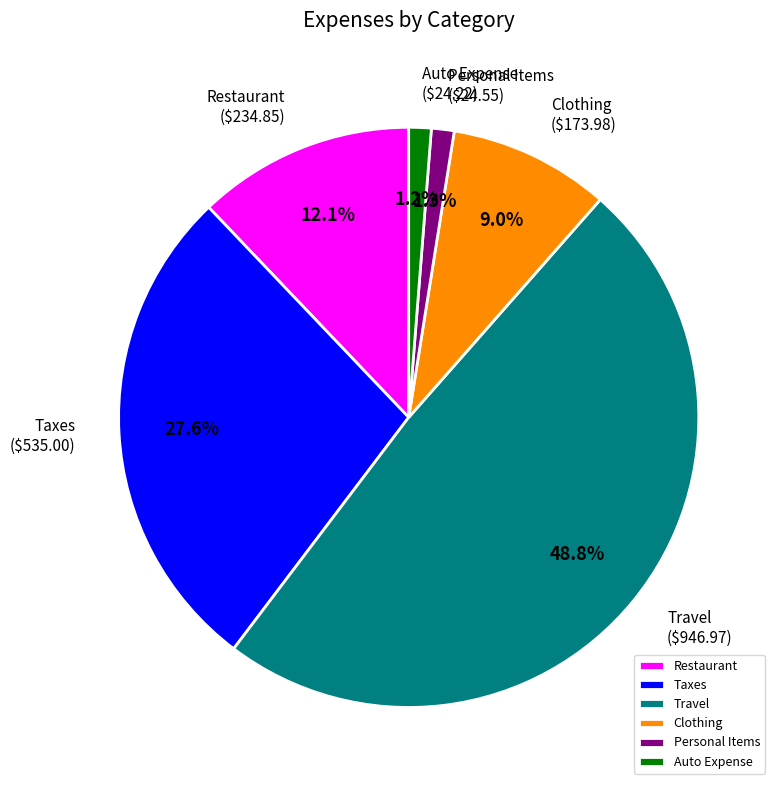

Combined, do Clothing and Personal Items account for over 50%?

No